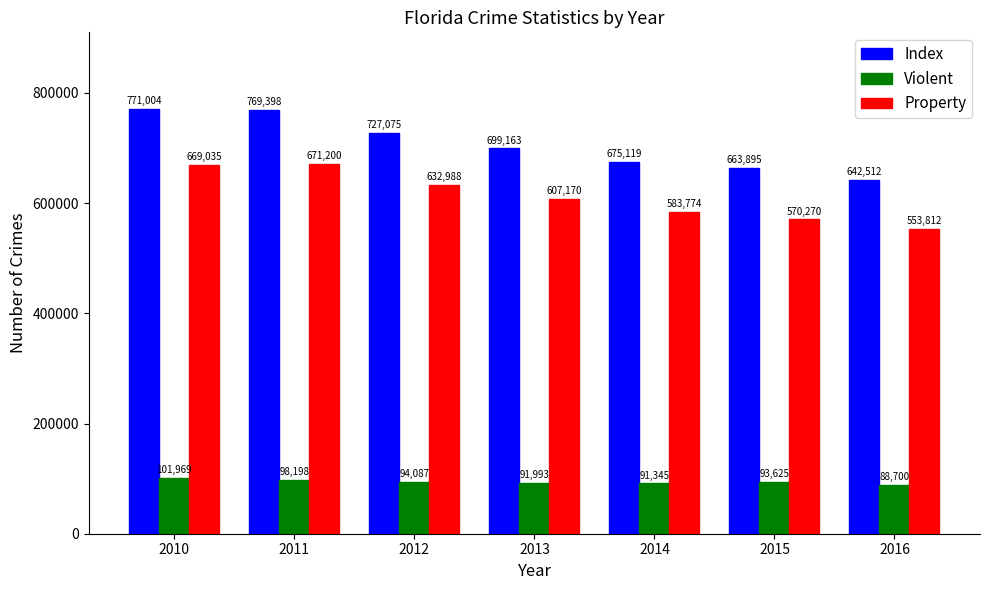

At which category is the sum across all series the highest?

2010